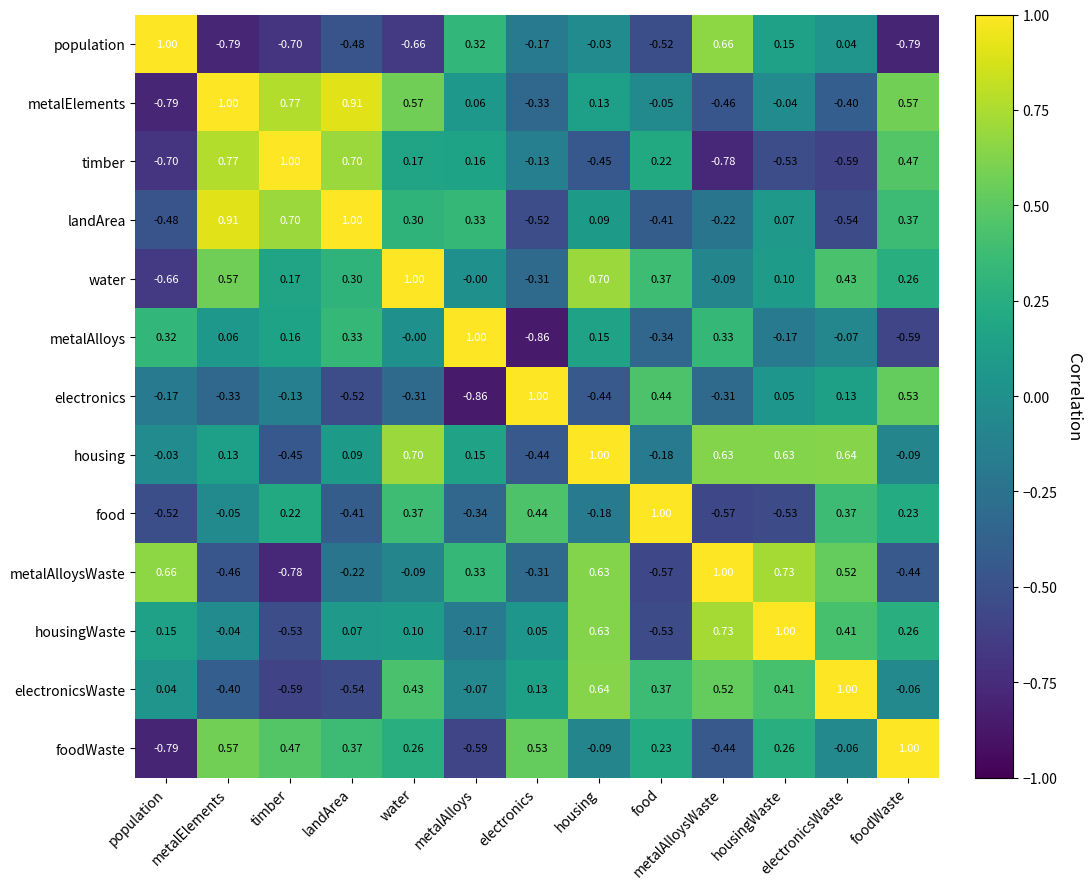

List the labels in order of landArea value, largest first.

landArea, metalElements, timber, foodWaste, metalAlloys, water, housing, housingWaste, metalAlloysWaste, food, population, electronics, electronicsWaste